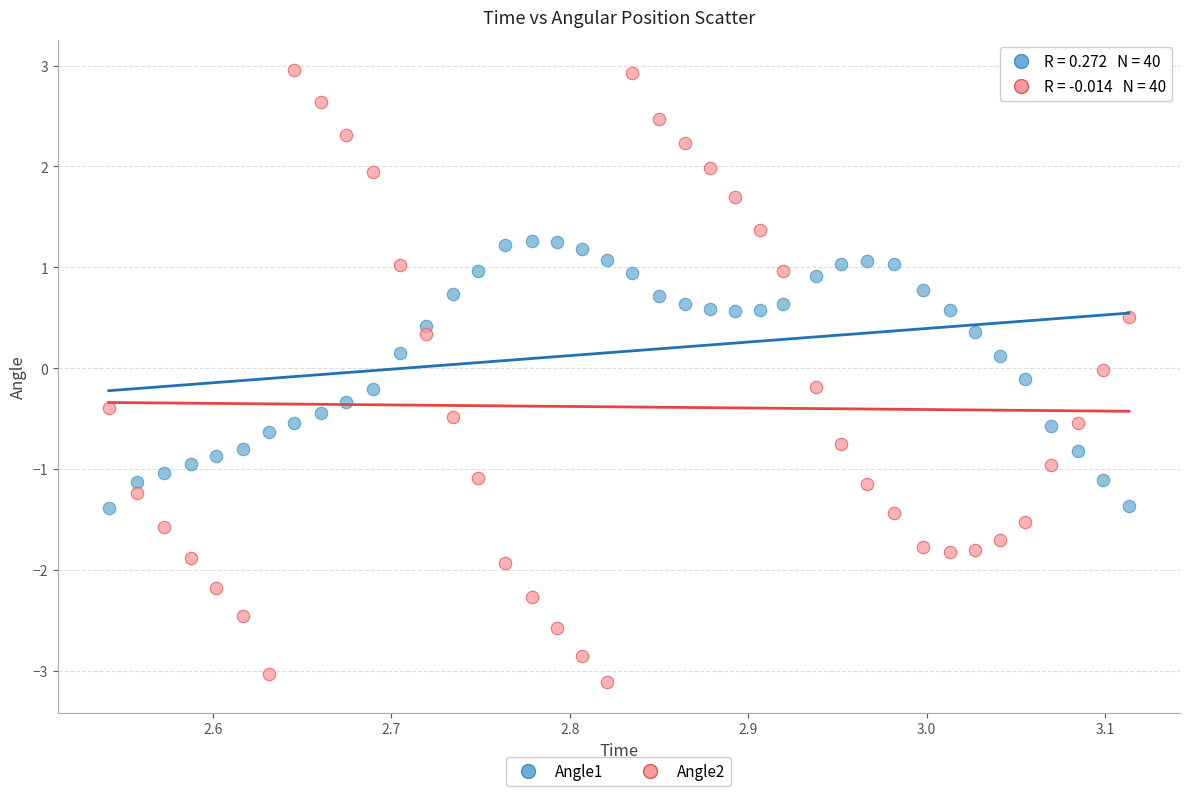

Which series has the widest spread of Y values?

Angle2